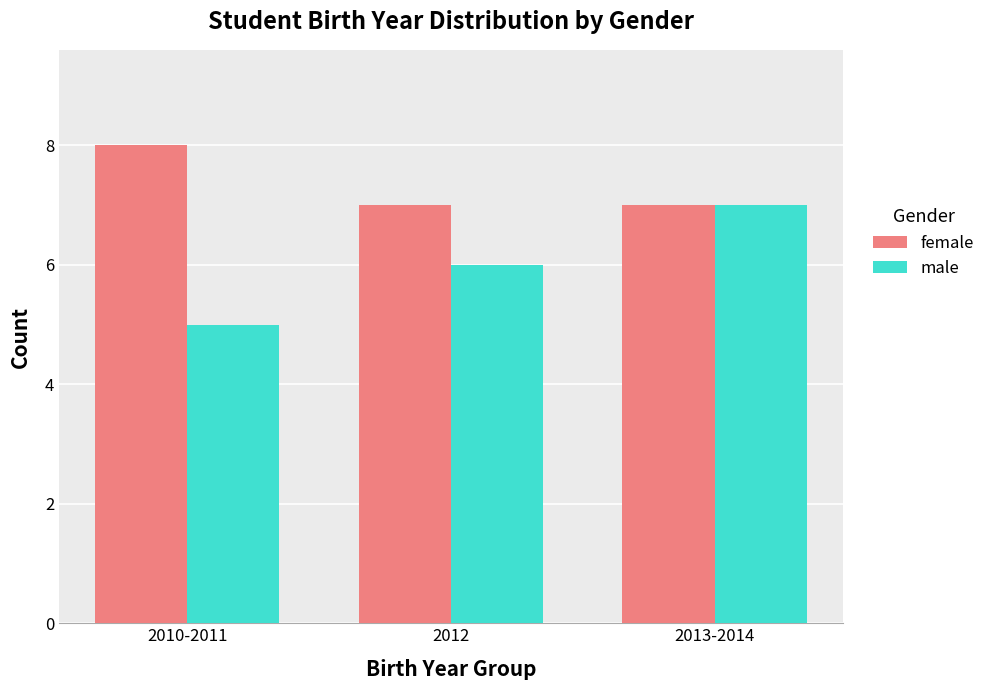

What is the maximum value for male?

7